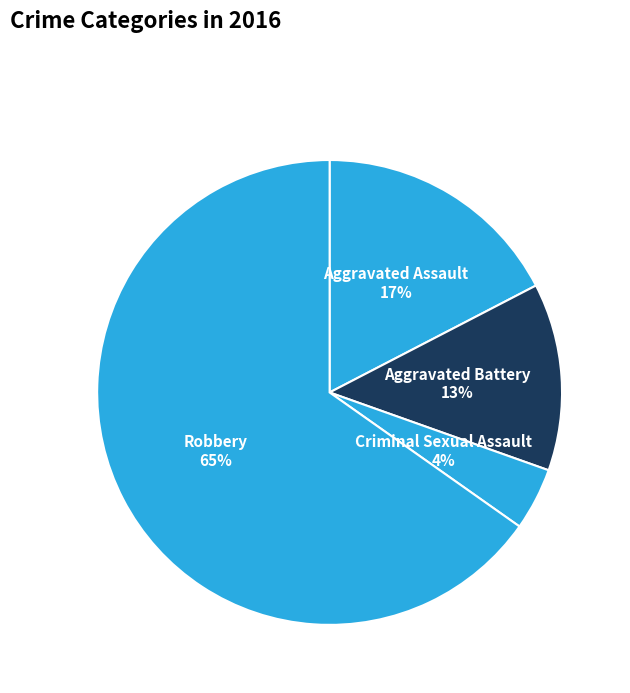

Count the number of slices in the pie.

4